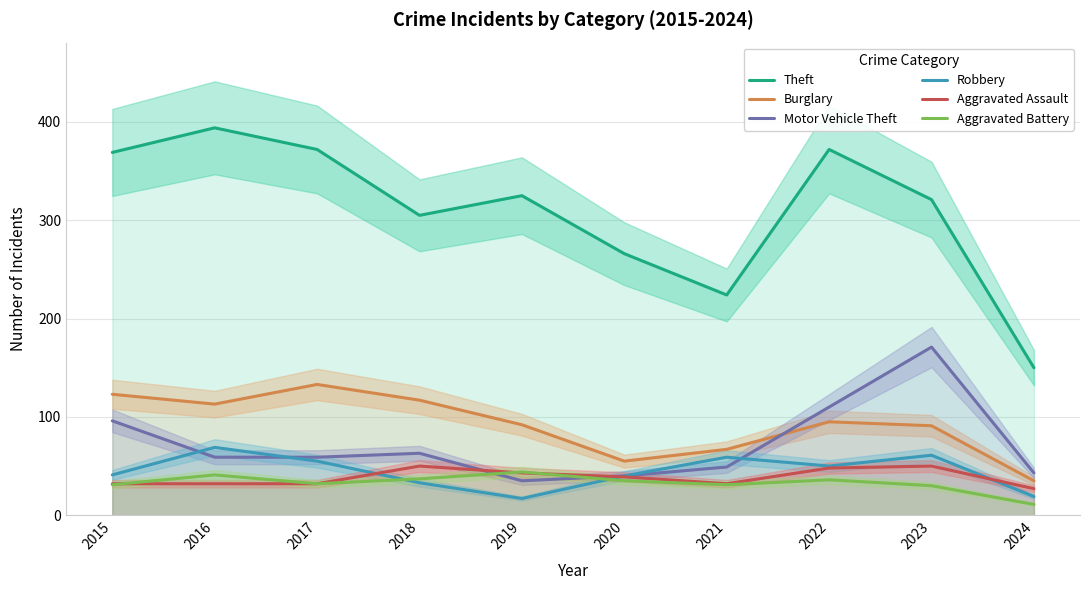

Is it true that Burglary equals 223 at 2017?

False